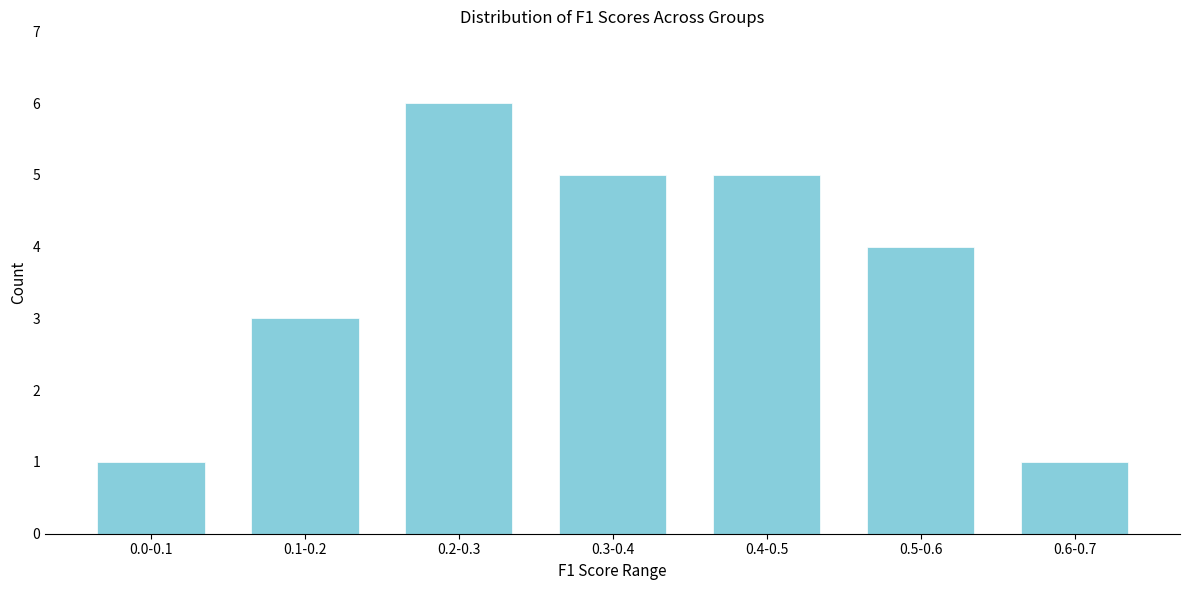

Reading left to right, transcribe all the data shown in this chart.

0.0-0.1=1	0.1-0.2=3	0.2-0.3=6	0.3-0.4=5	0.4-0.5=5	0.5-0.6=4	0.6-0.7=1